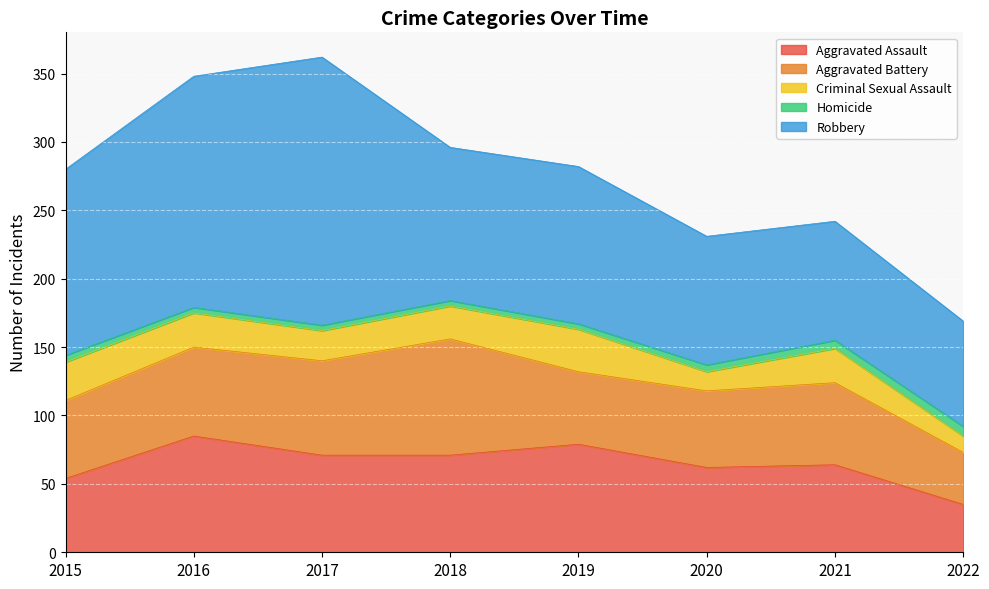

Does the chart display data point markers on the line(s)?

No